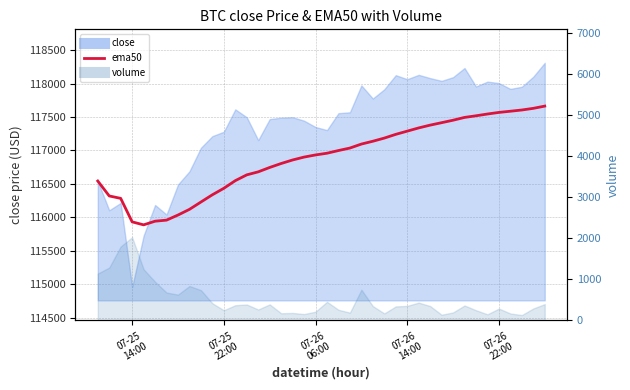

How many lines are shown in the chart?

1